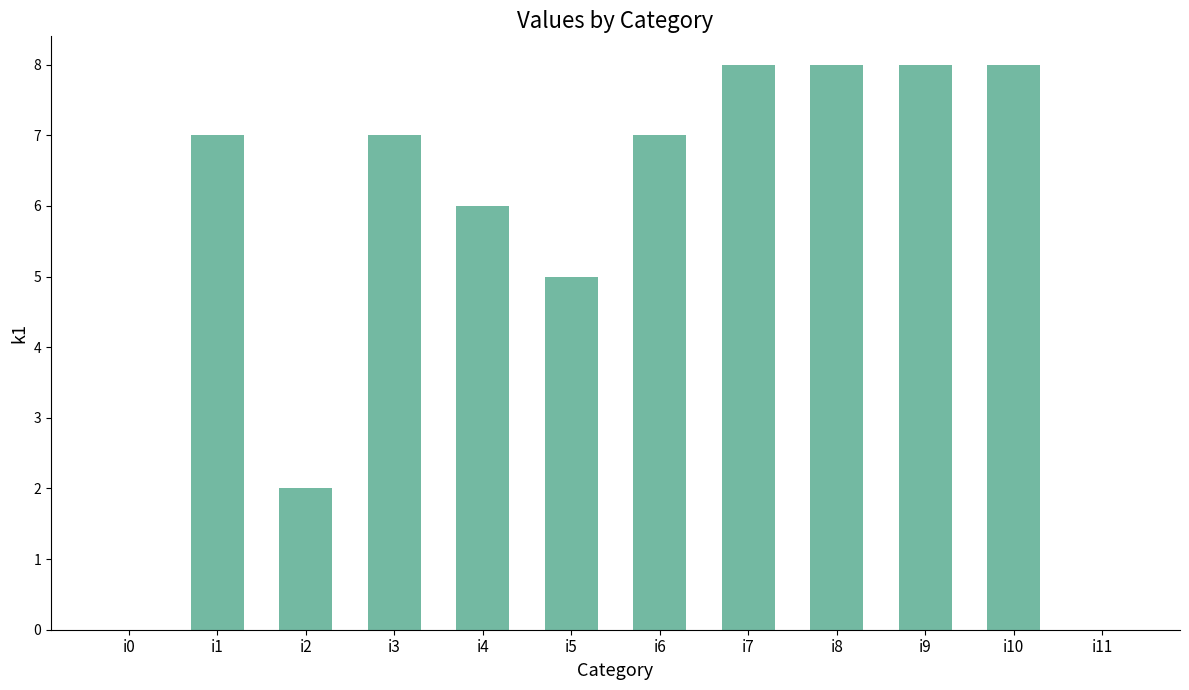

What is the greatest value displayed?

8